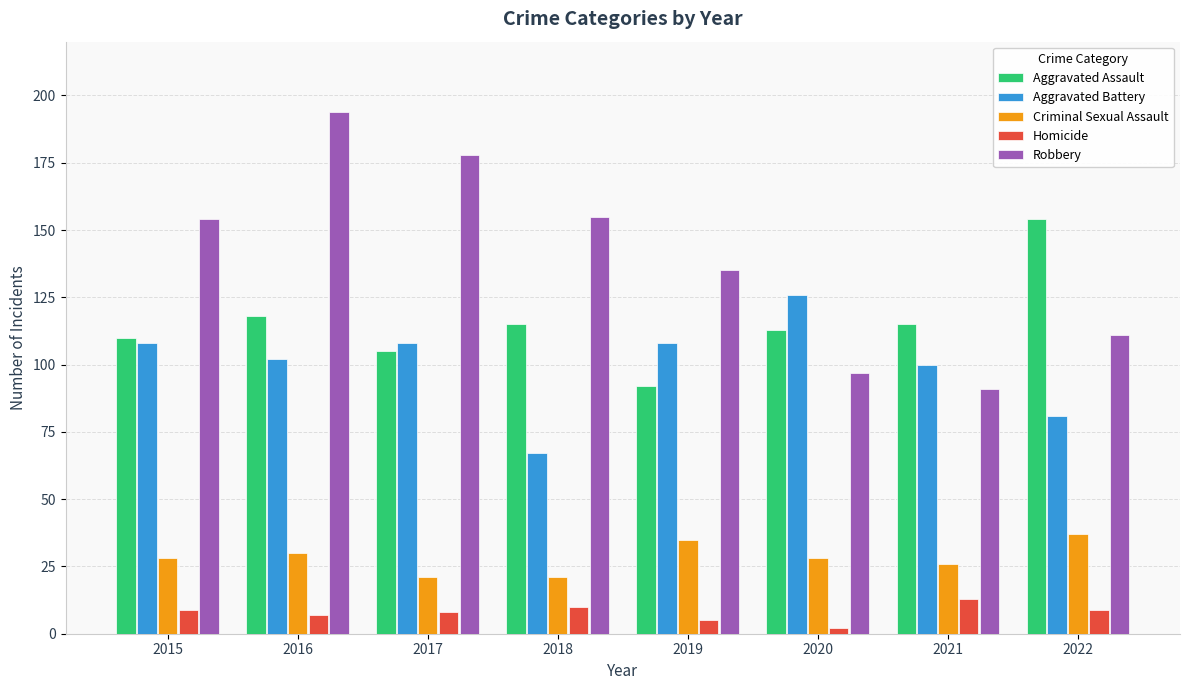

Reading left to right, list all the values displayed in this chart.

Aggravated Assault: 110	118	105	115	92	113	115	154
Aggravated Battery: 108	102	108	67	108	126	100	81
Criminal Sexual Assault: 28	30	21	21	35	28	26	37
Homicide: 9	7	8	10	5	2	13	9
Robbery: 154	194	178	155	135	97	91	111